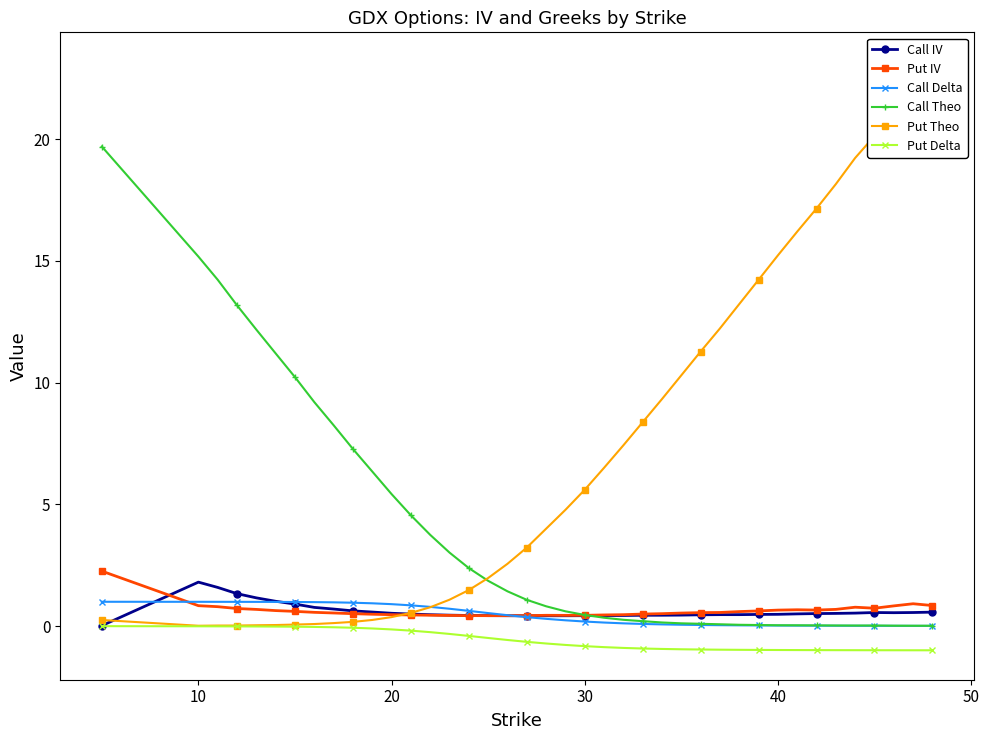

True or false: Call Theo and Put Delta intersect in this chart.

False